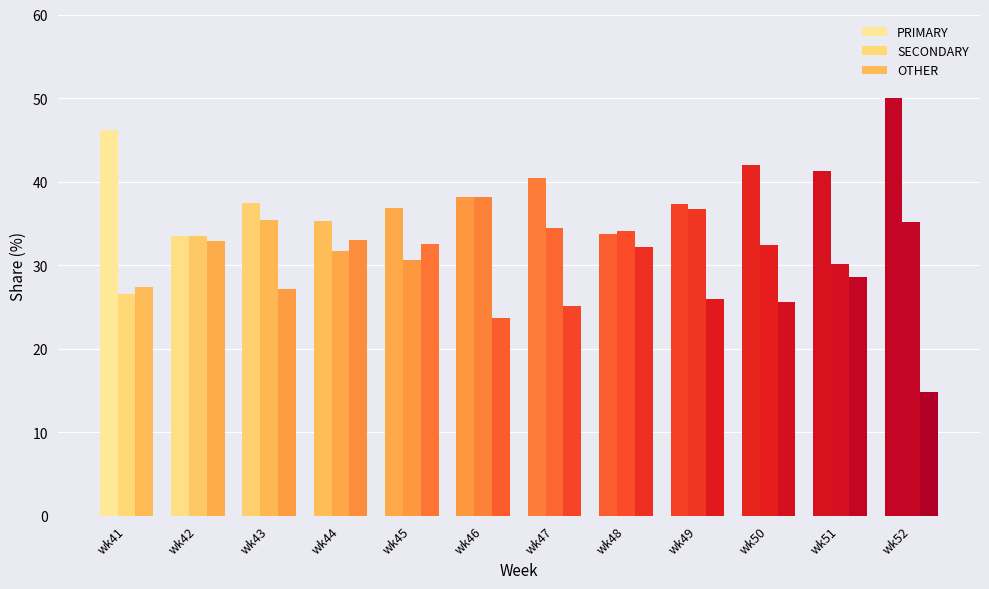

How many distinct data groups are displayed?

3